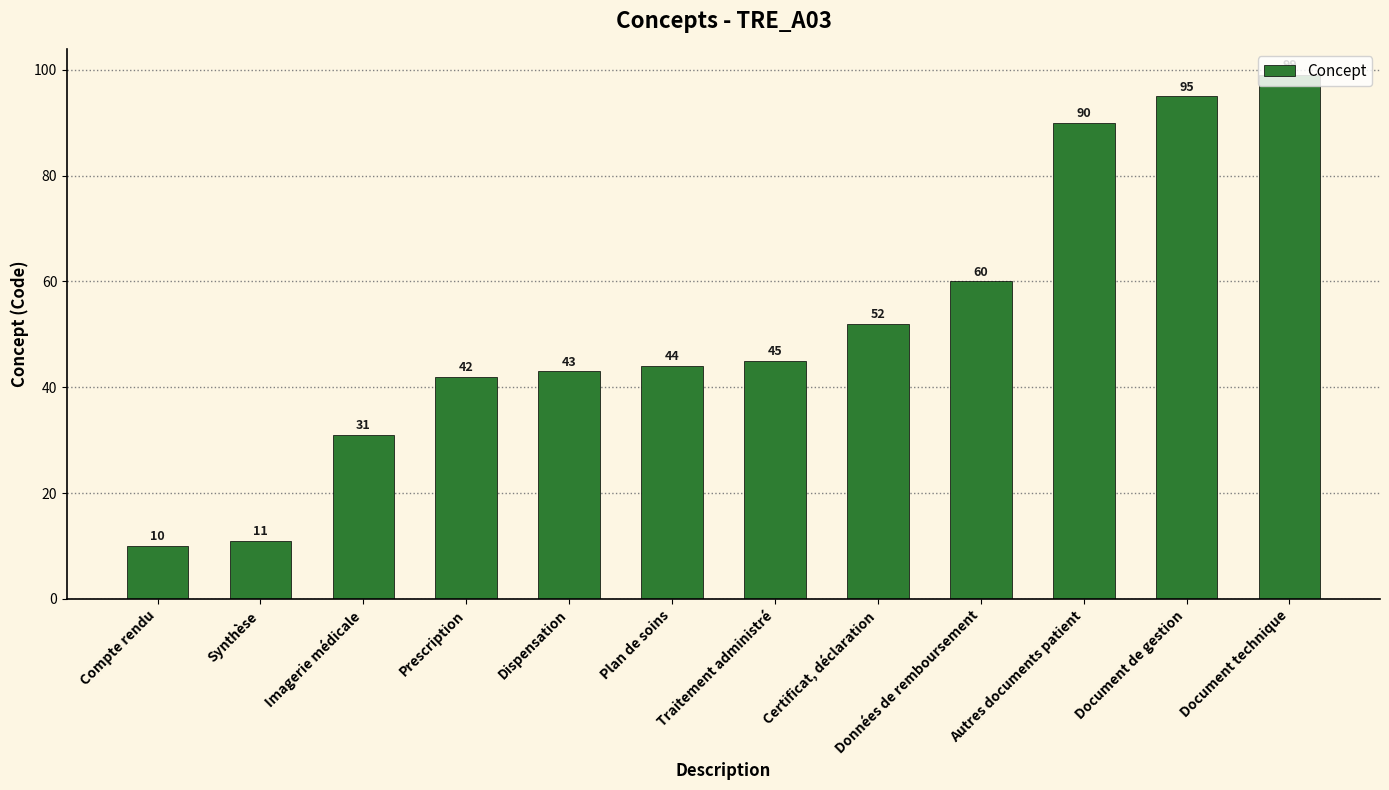

What is the label of the 5th bar from the right?

Certificat, déclaration